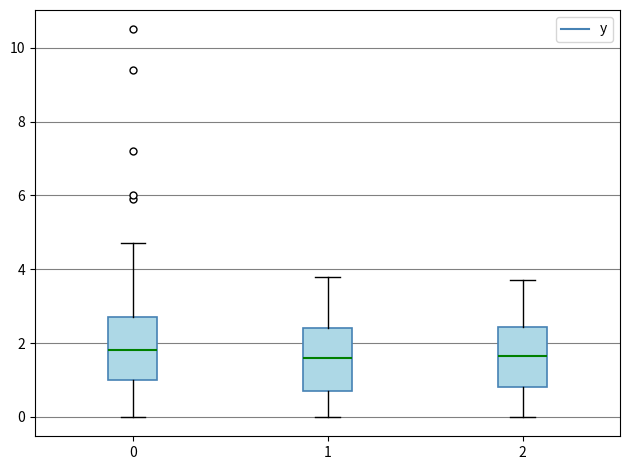

Reading left to right, transcribe this box plot: for each box, give where its median line is, the range the box spans, and where its two whiskers end, as read against the y-axis. The values are not printed on the chart, so give them approximately, as read against the axis.

0: median 1.8, box 1.0 to 2.8, whiskers 0.0 to 4.8
1: median 1.6, box 0.8 to 2.4, whiskers 0.0 to 3.8
2: median 1.6, box 0.8 to 2.4, whiskers 0.0 to 3.8